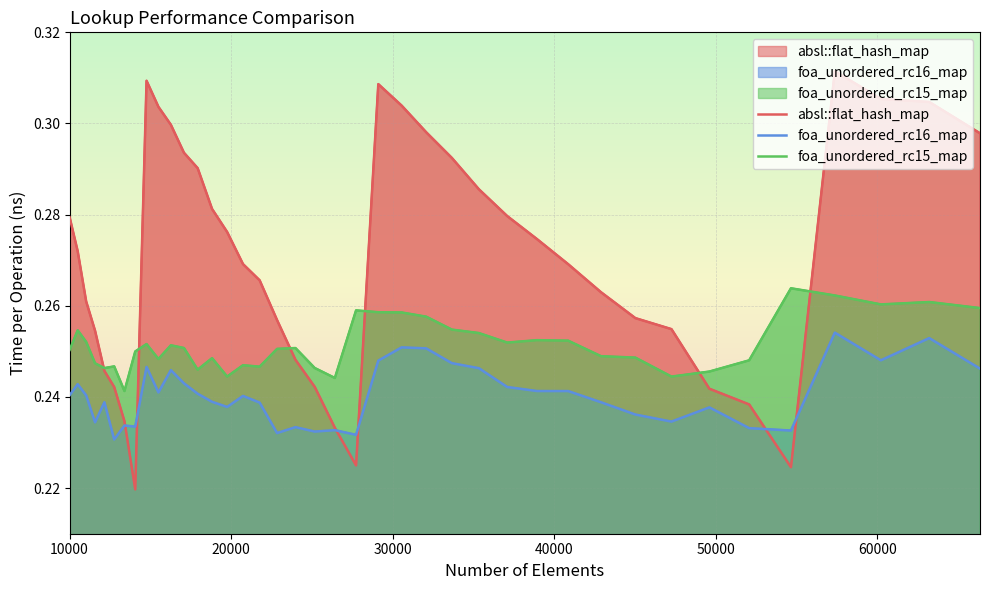

The absl::flat_hash_map series shows 0.1 at 39. True or false?

False